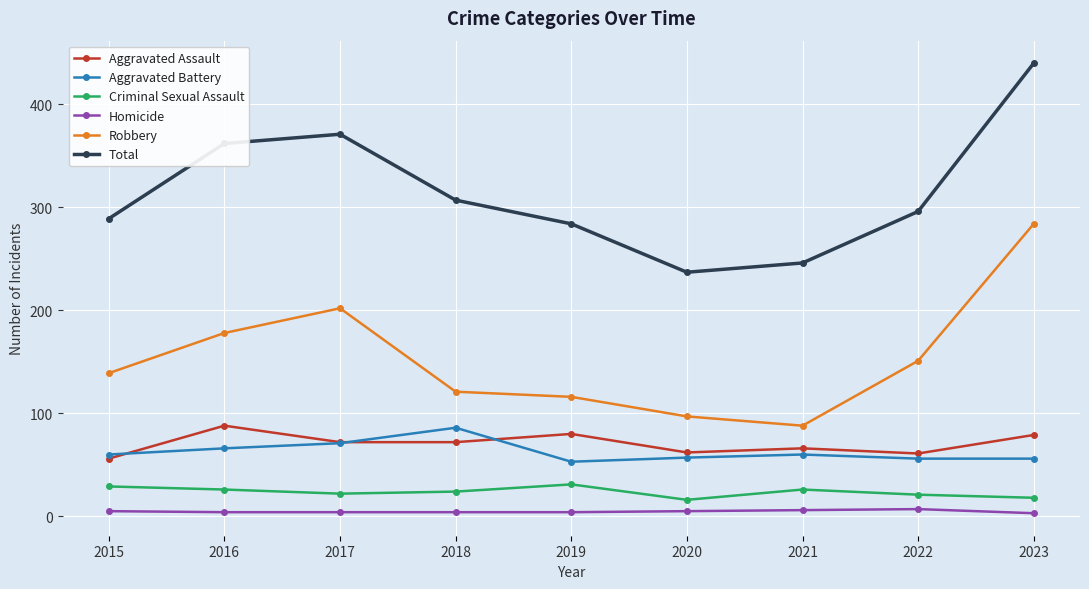

The value of Total at 2020 is 336. True or false?

False